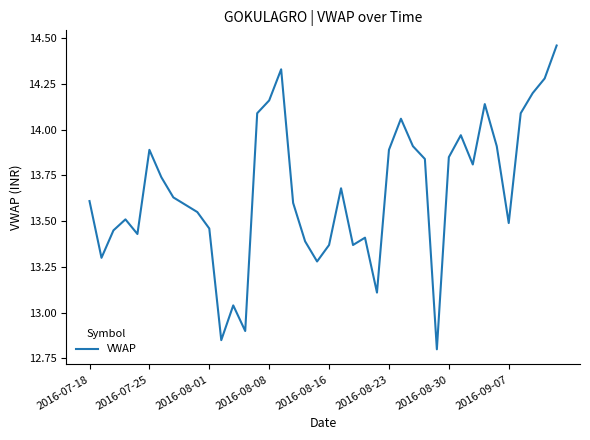

What is the difference between the maximum and minimum values?

1.7